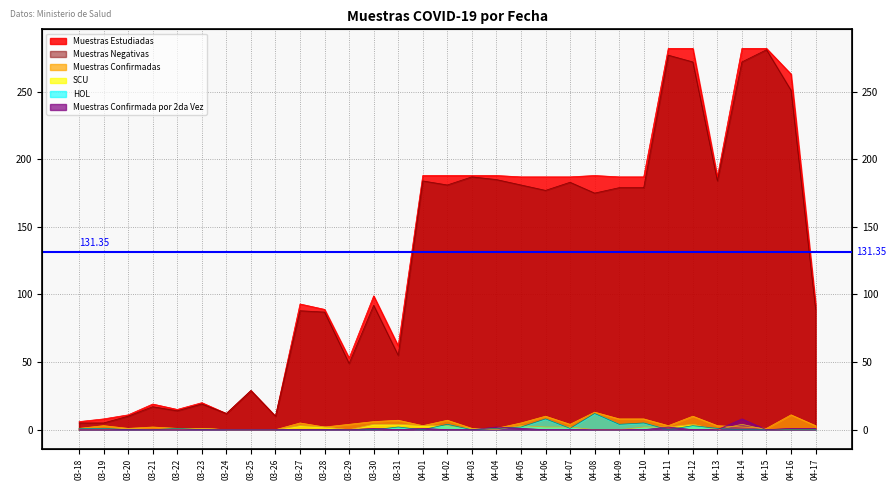

Which category has the lowest value in the Muestras Confirmadas series?

03-24